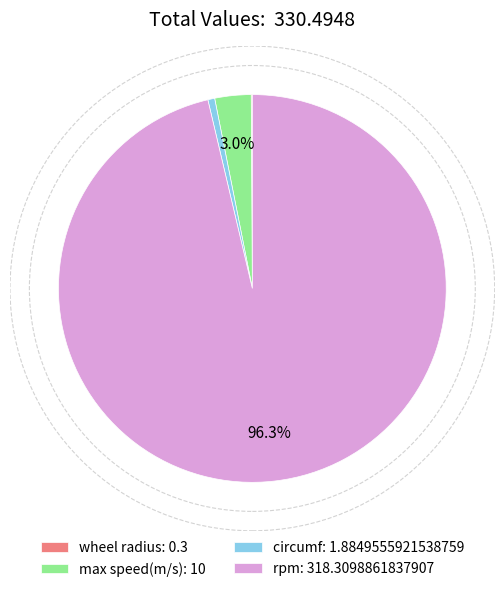

Combined, do circumf: 1.8849555921538759 and rpm: 318.3098861837907 account for over 50%?

Yes